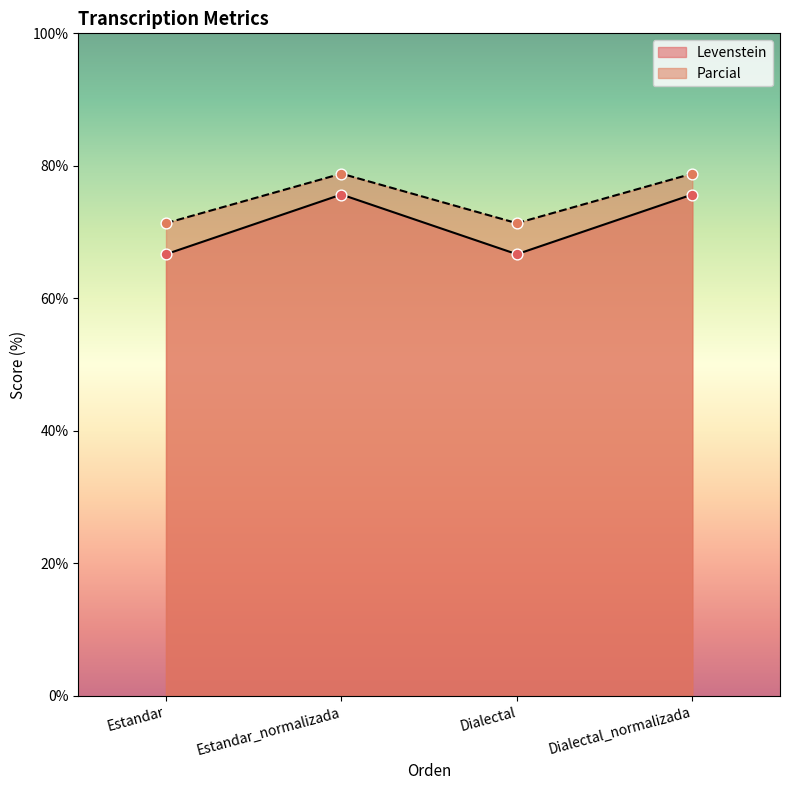

At which category is the sum across all series the highest?

Estandar_normalizada